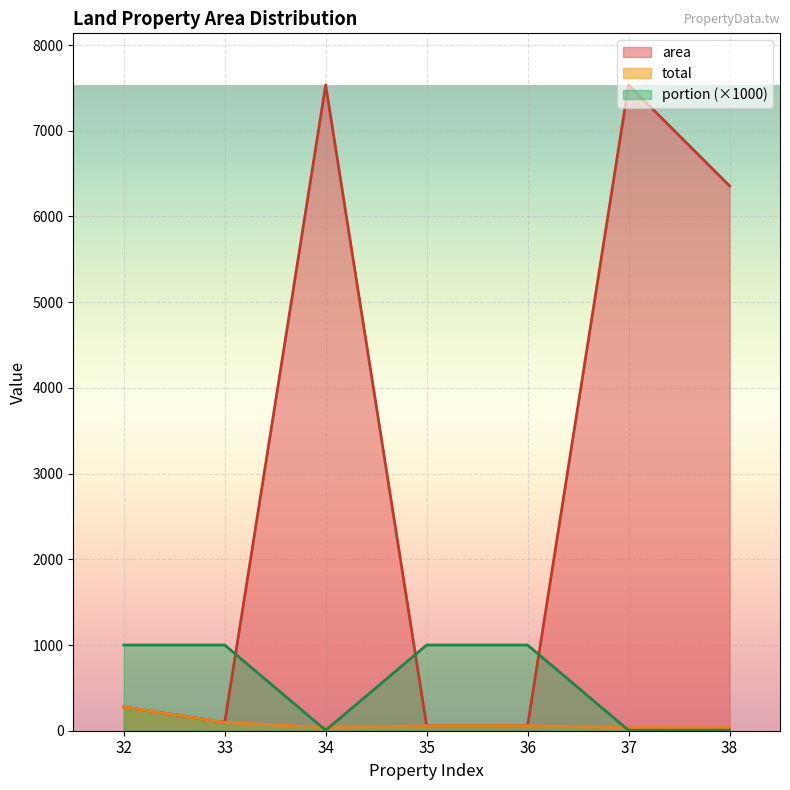

Which series has the largest range (max minus min)?

area